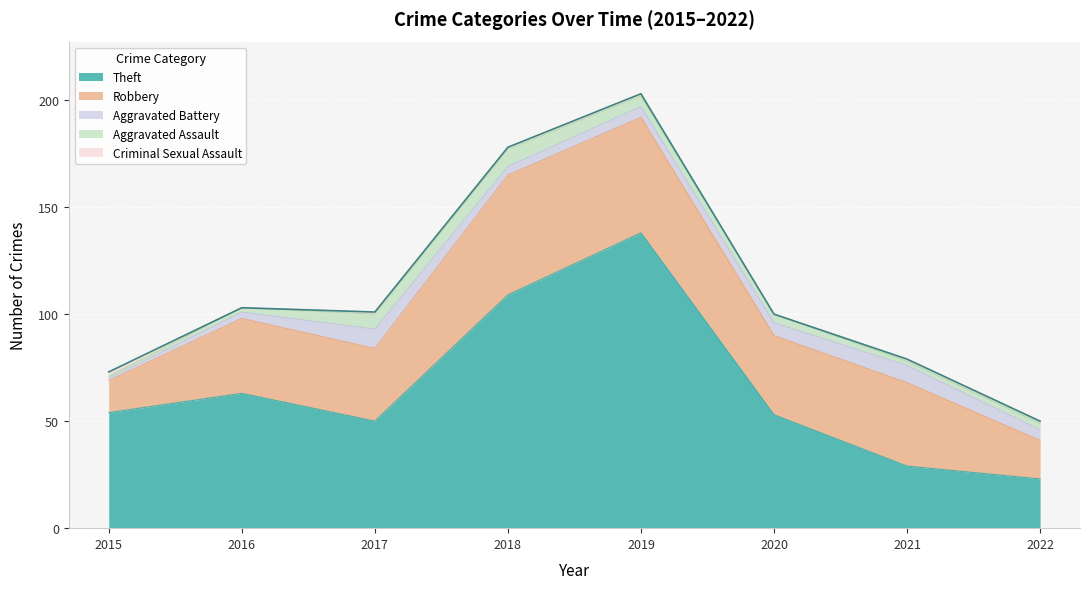

Is it true that Aggravated Assault equals 13 at 2018?

False